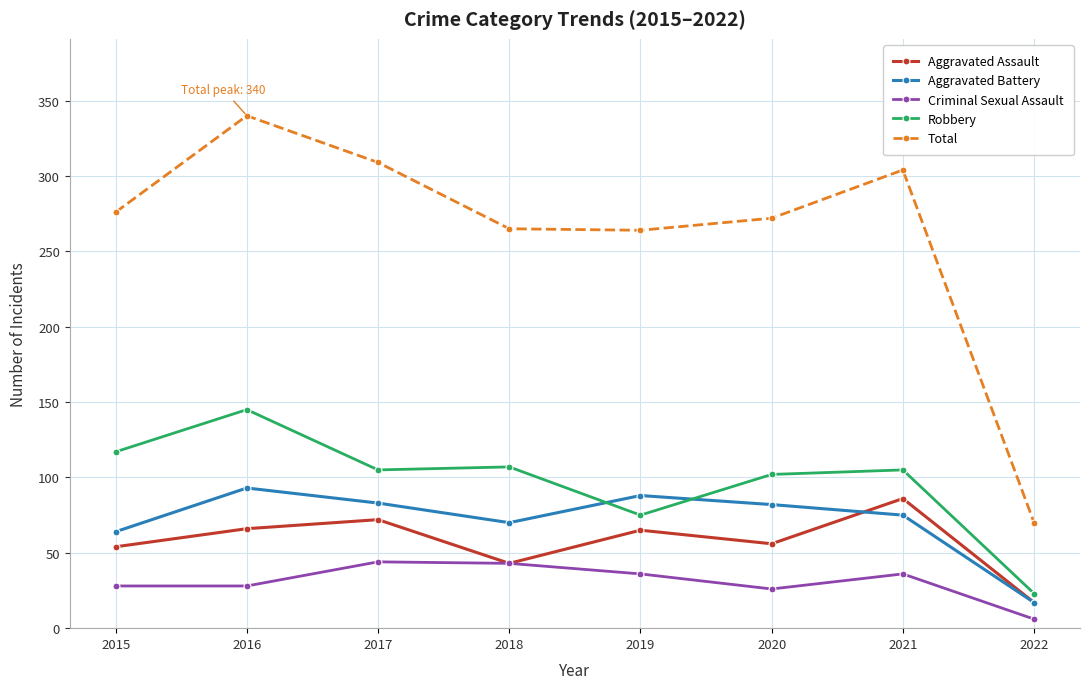

What is the value of the Aggravated Battery point at the 5th from the left?

88